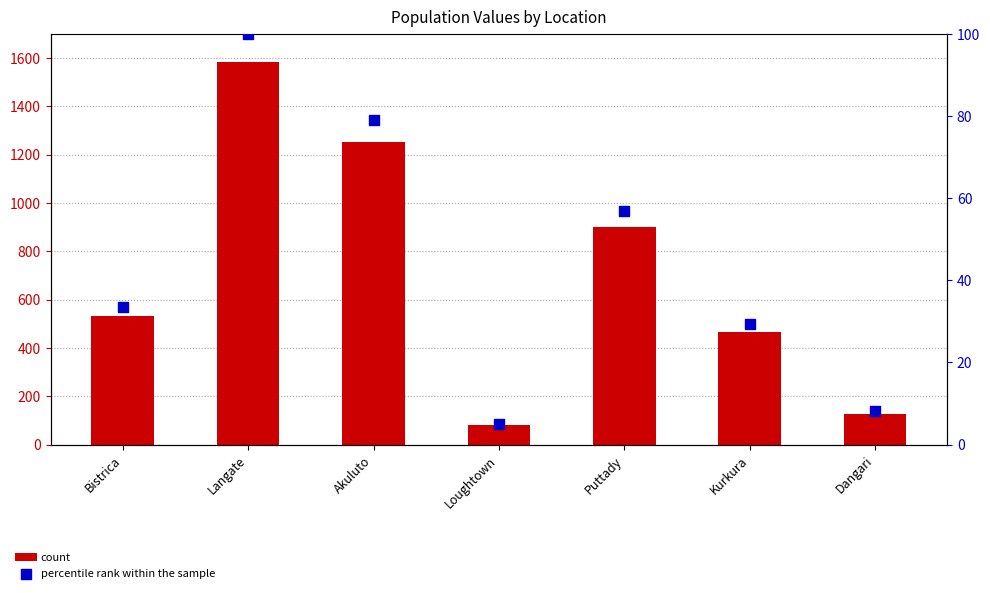

At how many categories does at least one series exceed 1536?

1